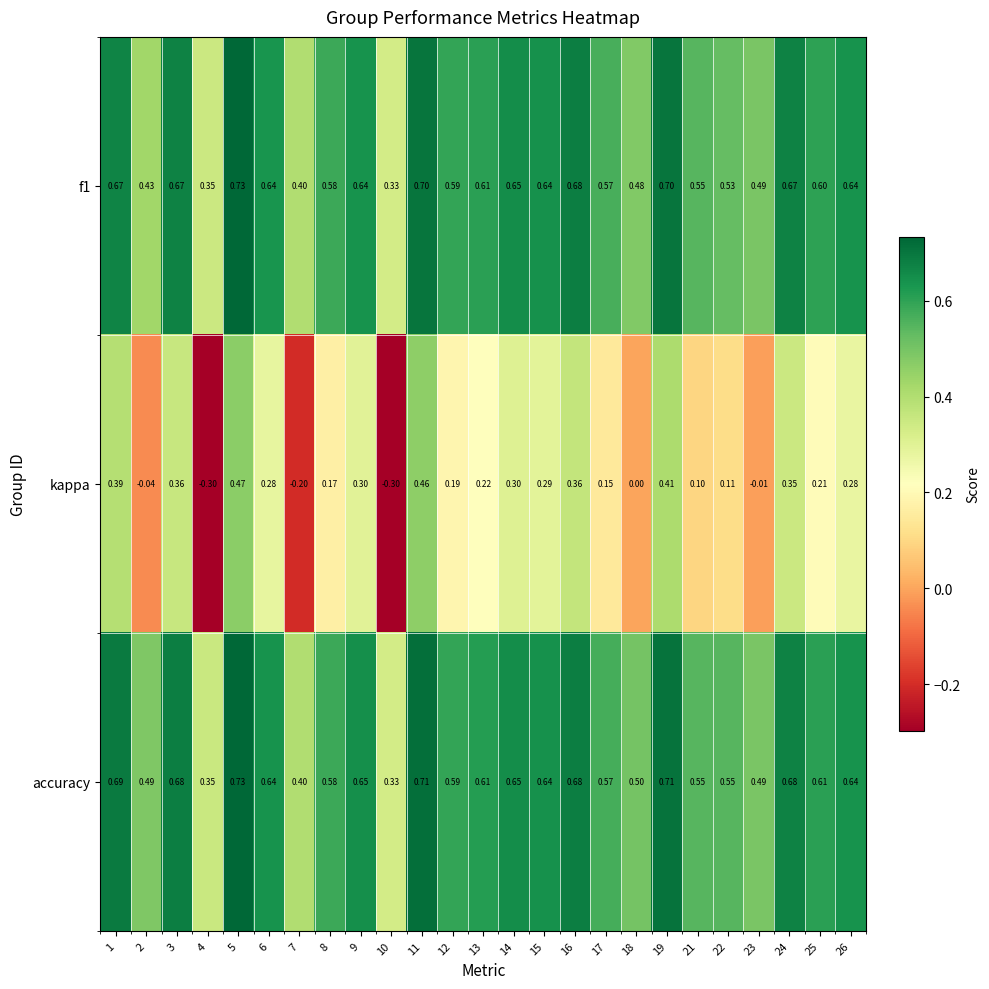

Between 2 and 26, which series saw the biggest shift?

kappa